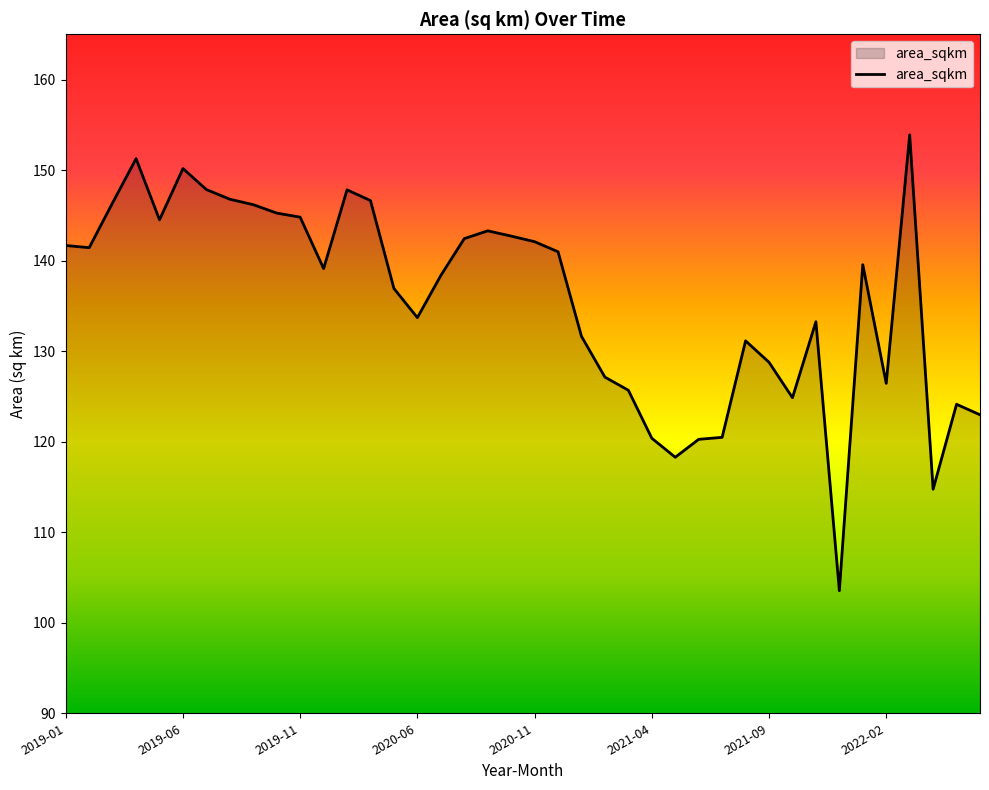

What is the minimum value shown in the chart?

103.5